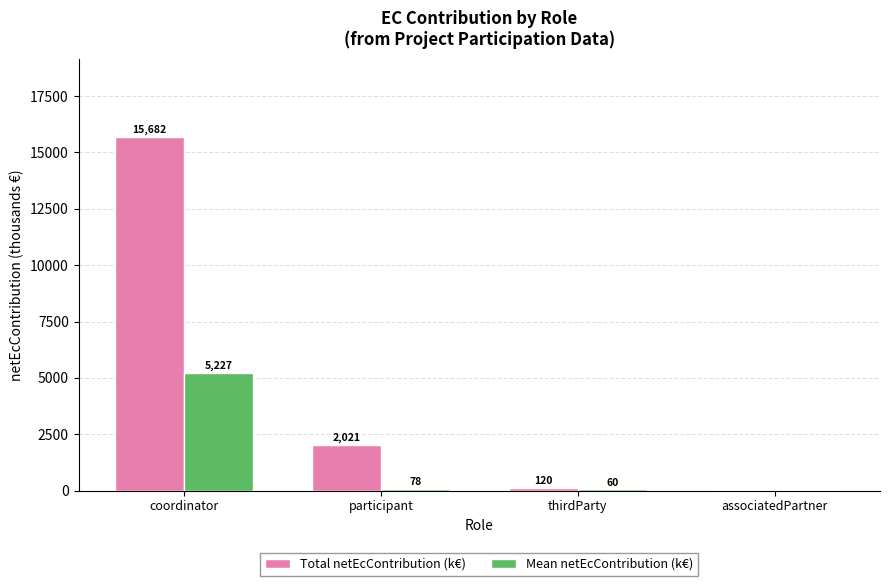

What is the highest value of the Total netEcContribution (k€) series?

15682.4